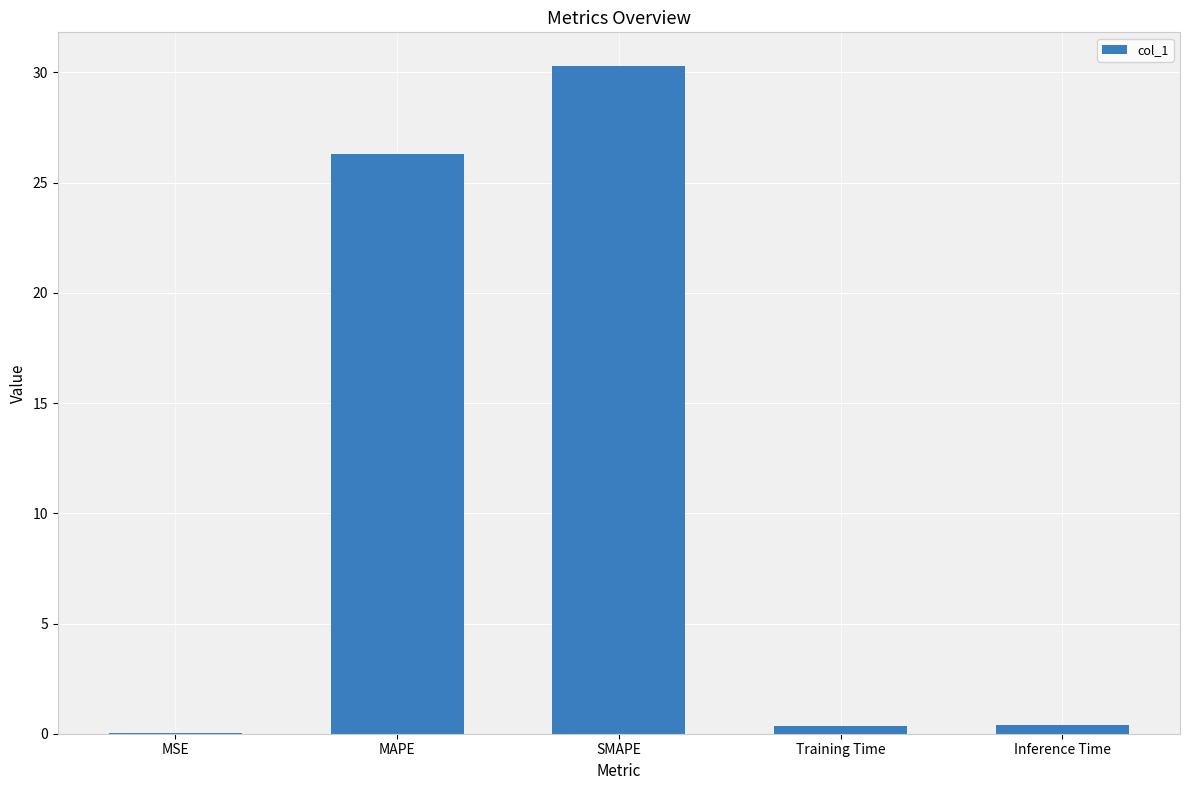

What is the change in value from MAPE to Inference Time?

-25.9